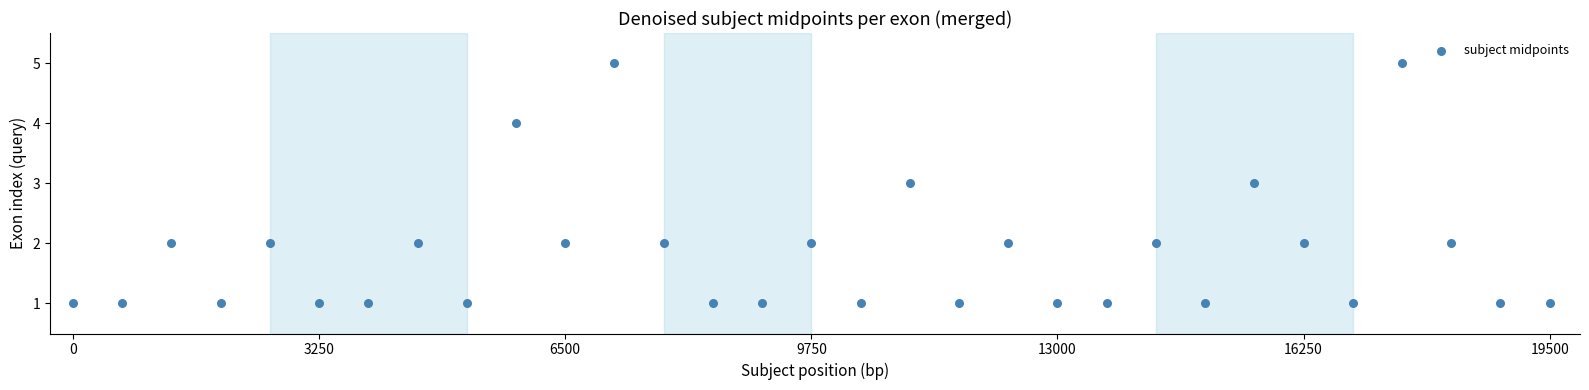

What is the range of X values (max minus min)?

19500